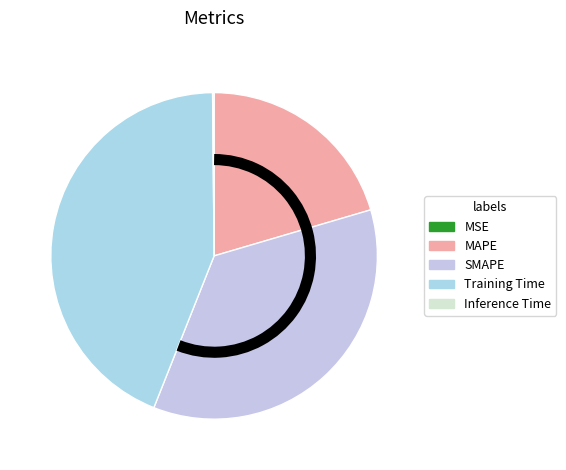

Is it true that Training Time is 58% of the pie?

False